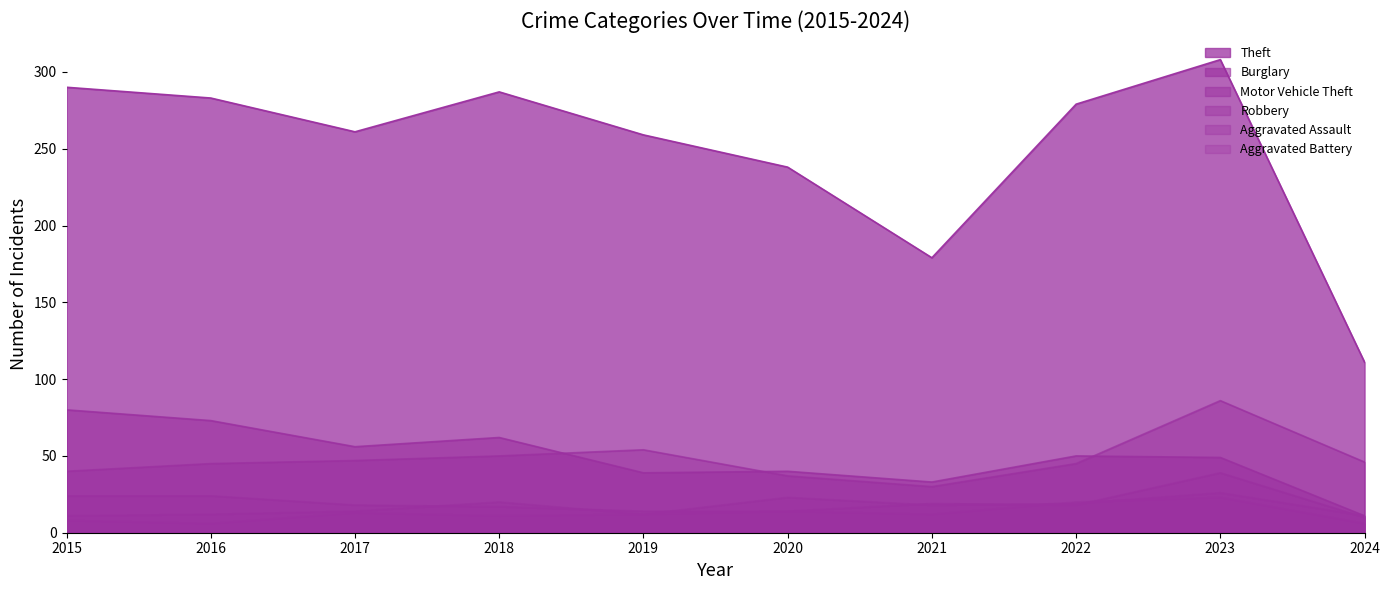

Where do Aggravated Battery and Aggravated Assault first cross each other?

2021 and 2022